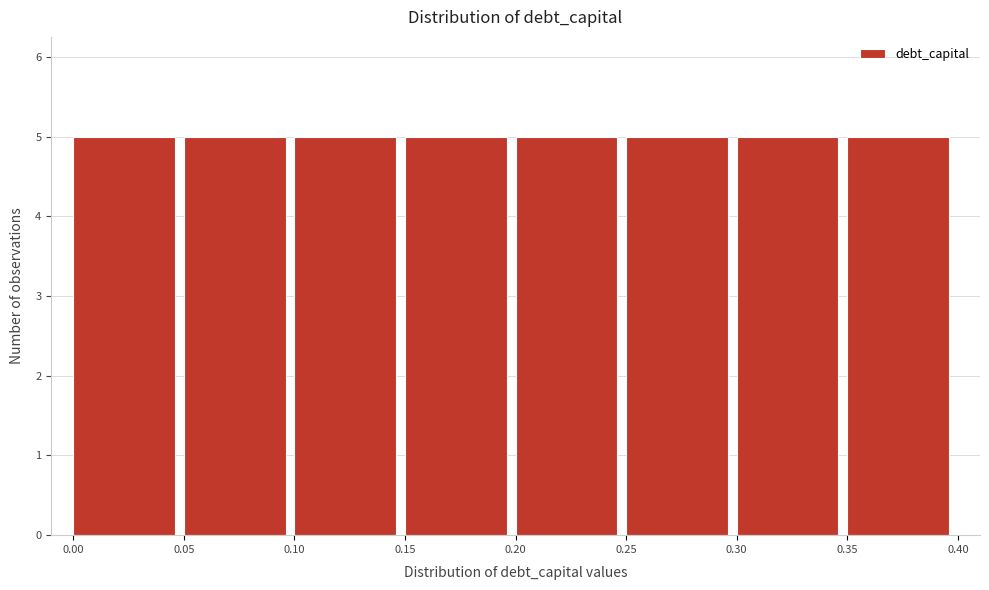

Reading left to right, list every bar in this chart as the range it spans on the x-axis followed by its height. The values are not printed on the chart, so give them approximately, as read against the axis.

0.00 to 0.05: 5
0.05 to 0.10: 5
0.10 to 0.15: 5
0.15 to 0.20: 5
0.20 to 0.25: 5
0.25 to 0.30: 5
0.30 to 0.35: 5
0.35 to 0.40: 5